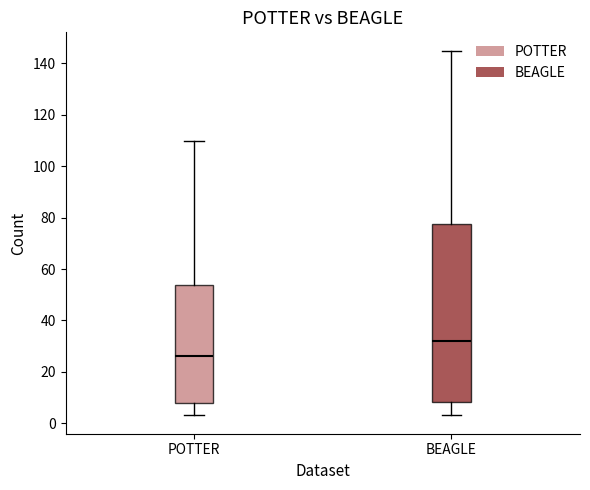

Where is the upper edge of the box for POTTER on the y-axis? The values are not printed on the chart, so give them approximately, as read against the axis.

54